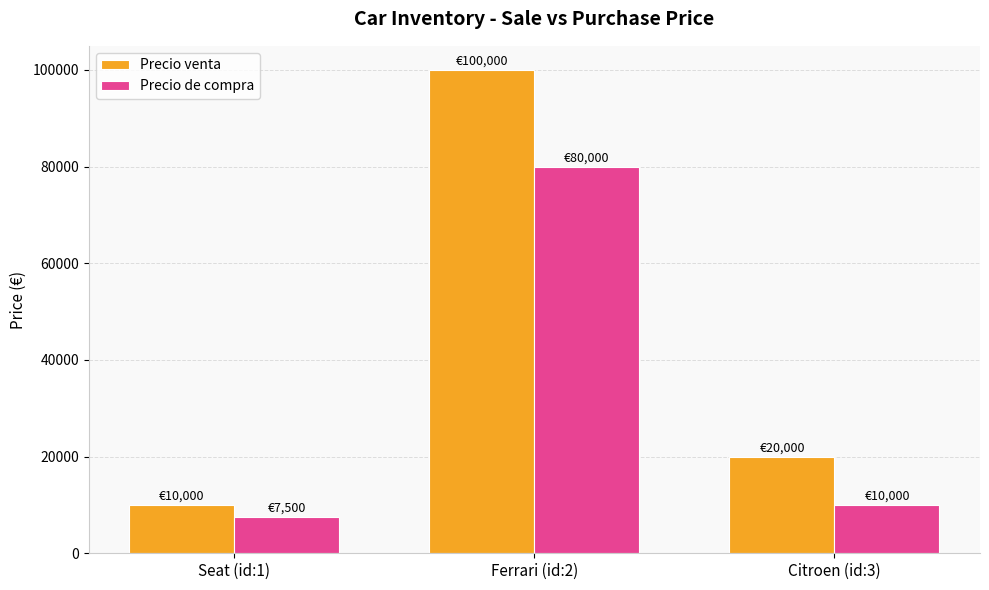

What position from the right is Seat (id:1)?

3